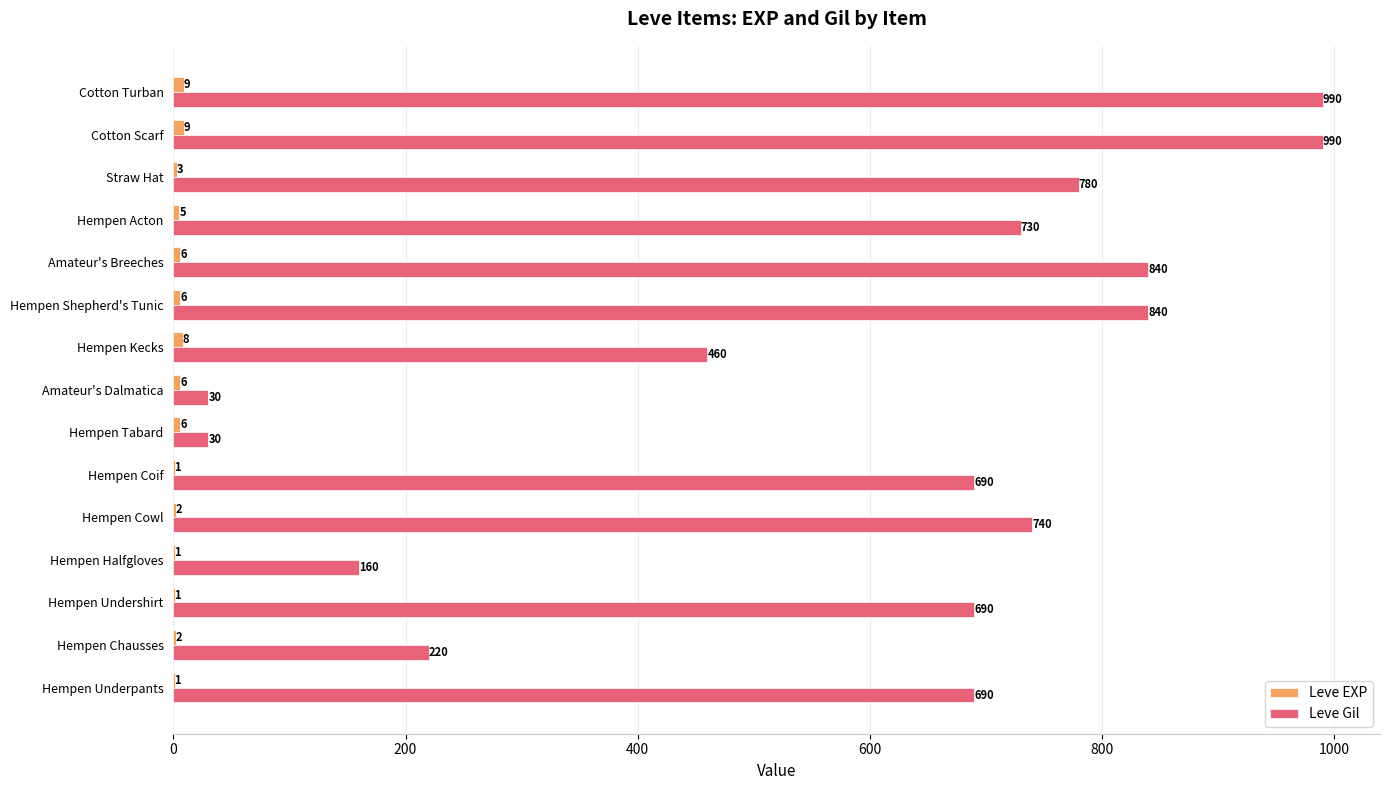

Which series changed the most between Hempen Cowl and Straw Hat?

Leve Gil